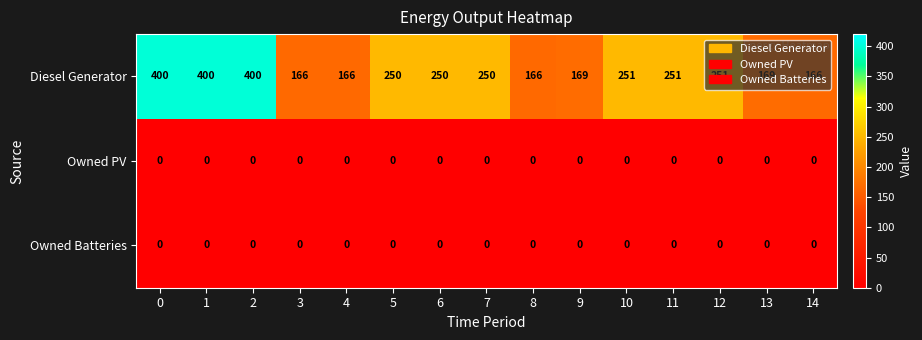

What is the spread (max minus min) of values at 12?

251